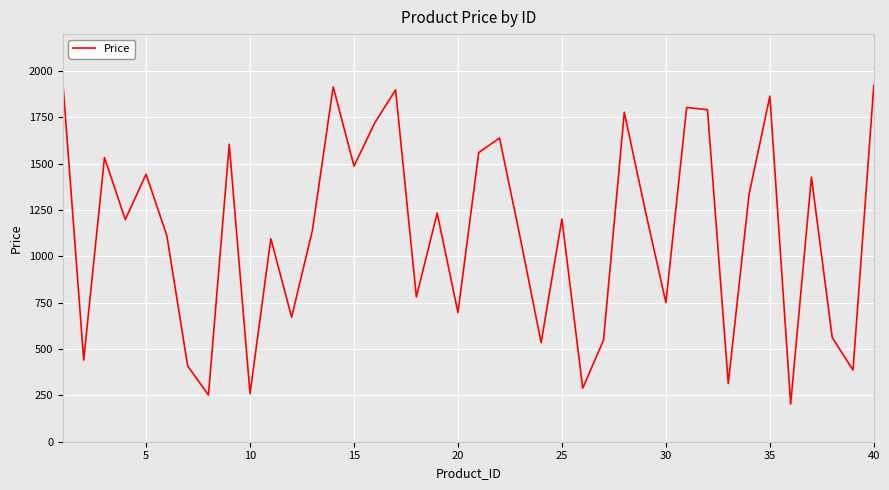

What is the maximum value shown in the chart?

1935